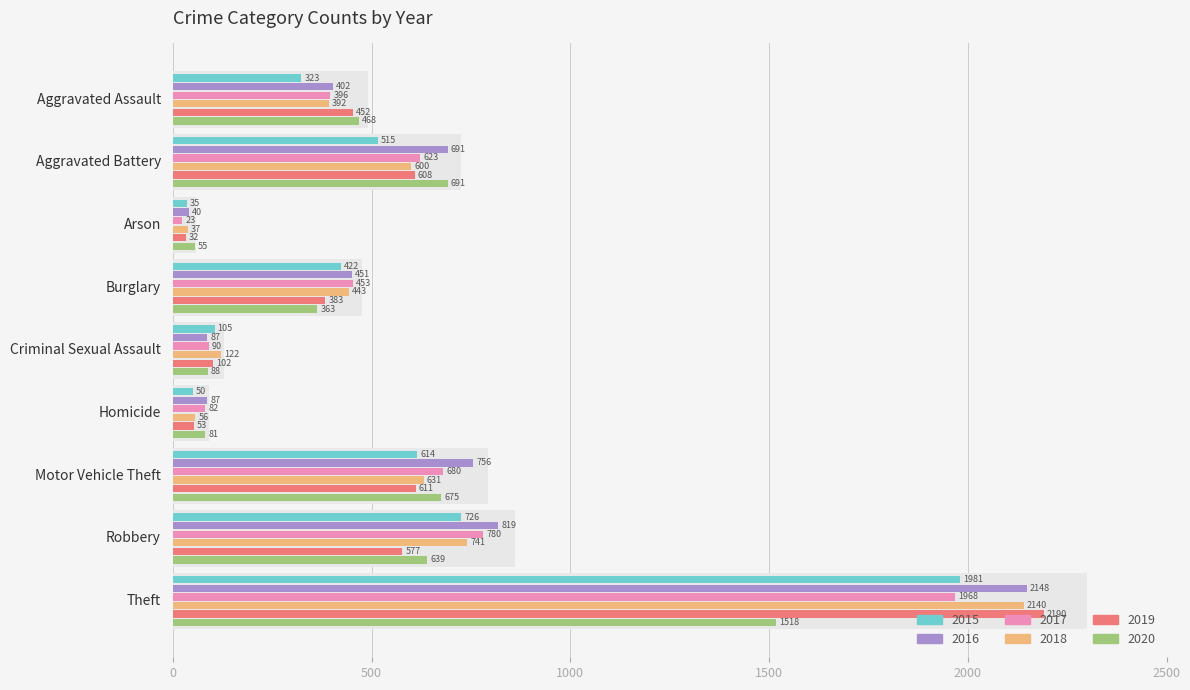

What is the smallest value displayed?

23